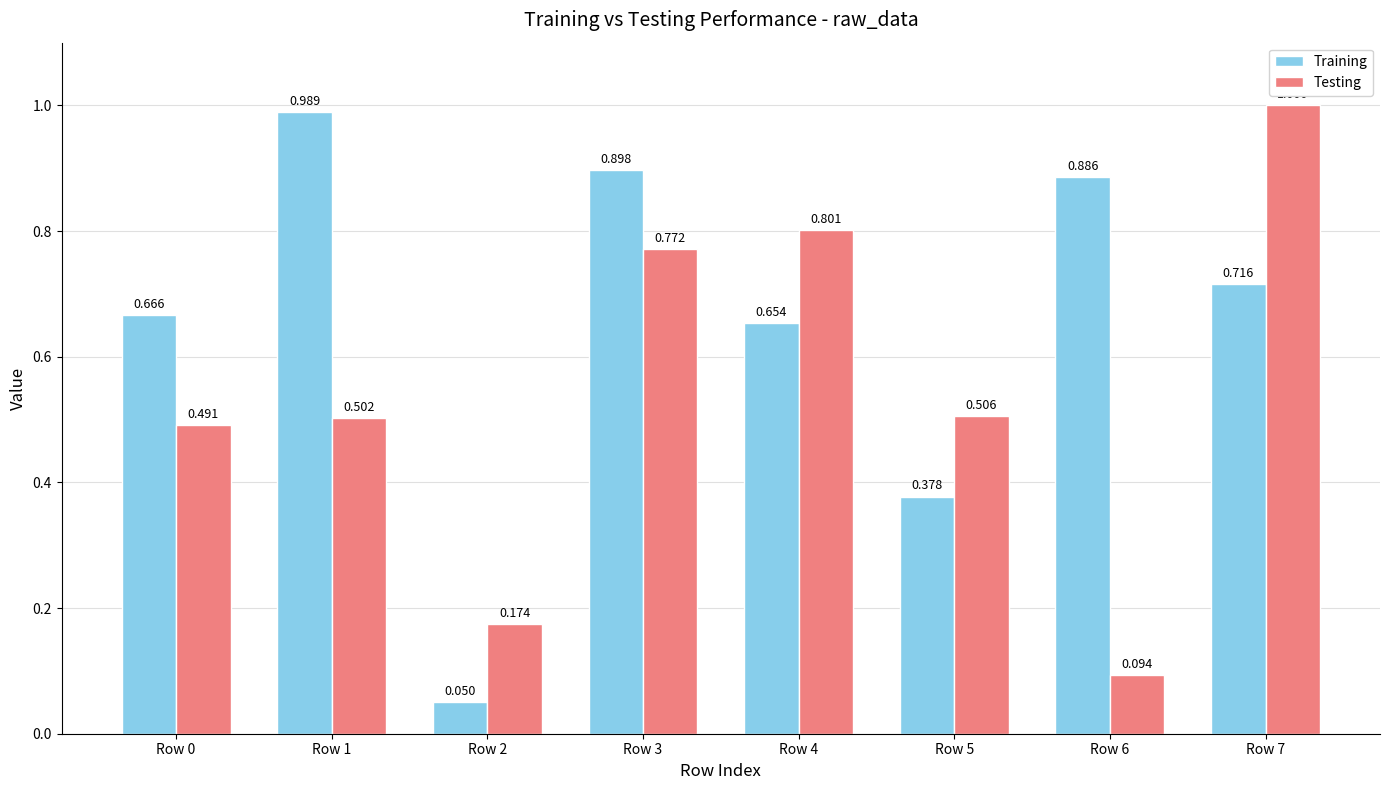

Which series changed the most between Row 0 and Row 2?

Training